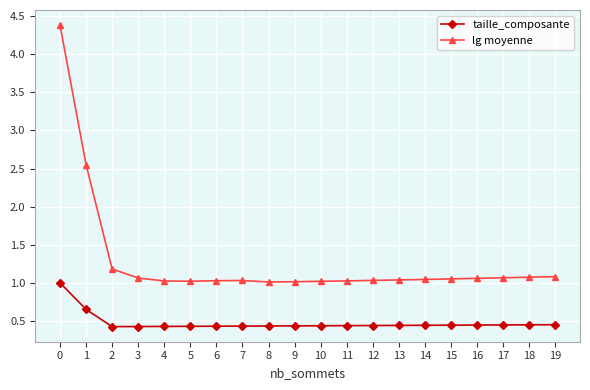

What is the difference between the second highest and minimum values in the taille_composante series?

0.2